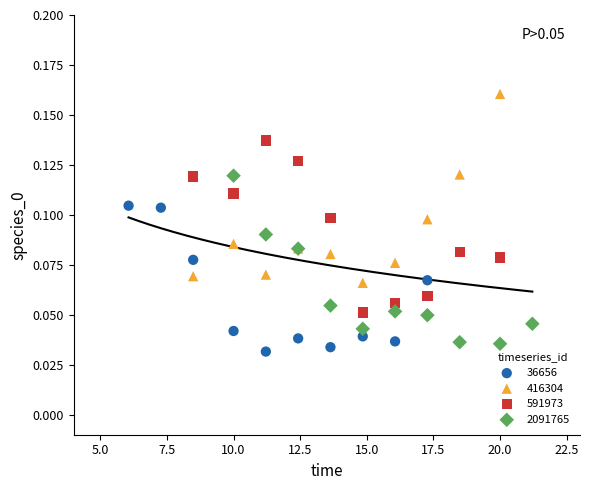

What are all the series names shown in the legend?

36656, 416304, 591973, 2091765